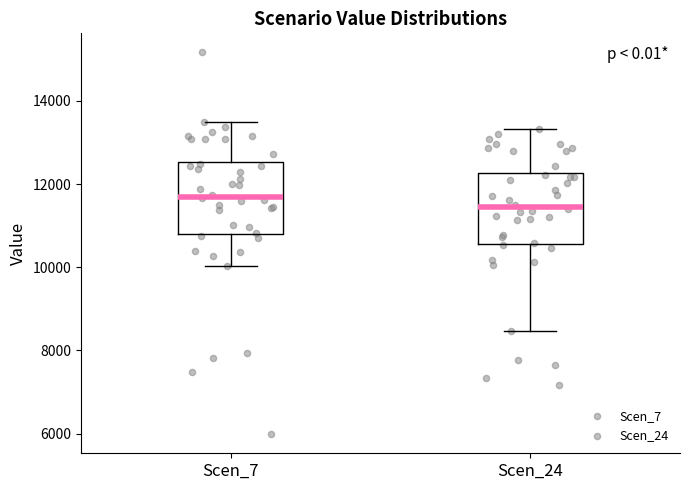

Reading left to right, read every box against the y-axis: the position of its median line, the range the box covers, and the ends of its whiskers. The values are not printed on the chart, so give them approximately, as read against the axis.

Scen_7: median 11600, box 10800 to 12600, whiskers 10000 to 13400
Scen_24: median 11400, box 10600 to 12200, whiskers 8400 to 13400